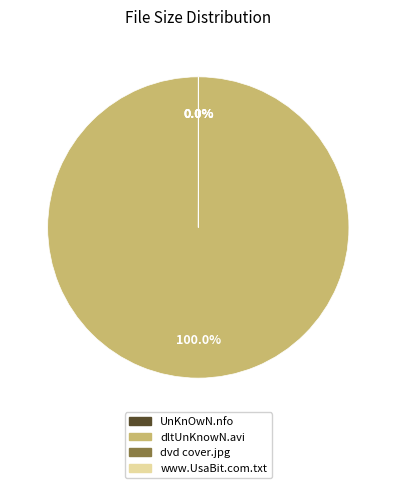

What is the largest slice in the pie chart?

dltUnKnowN.avi